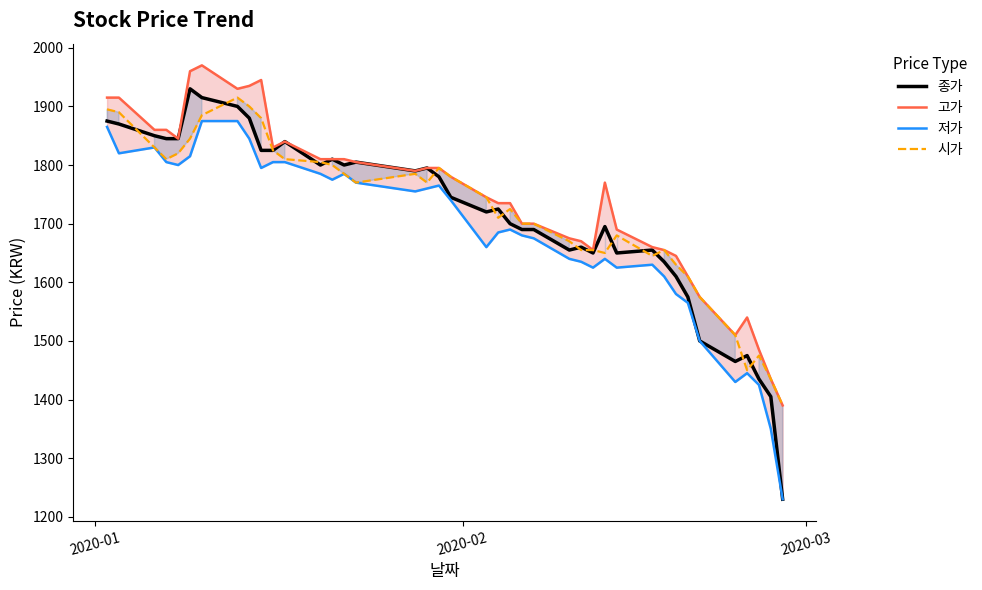

Which series has the largest range (max minus min)?

종가